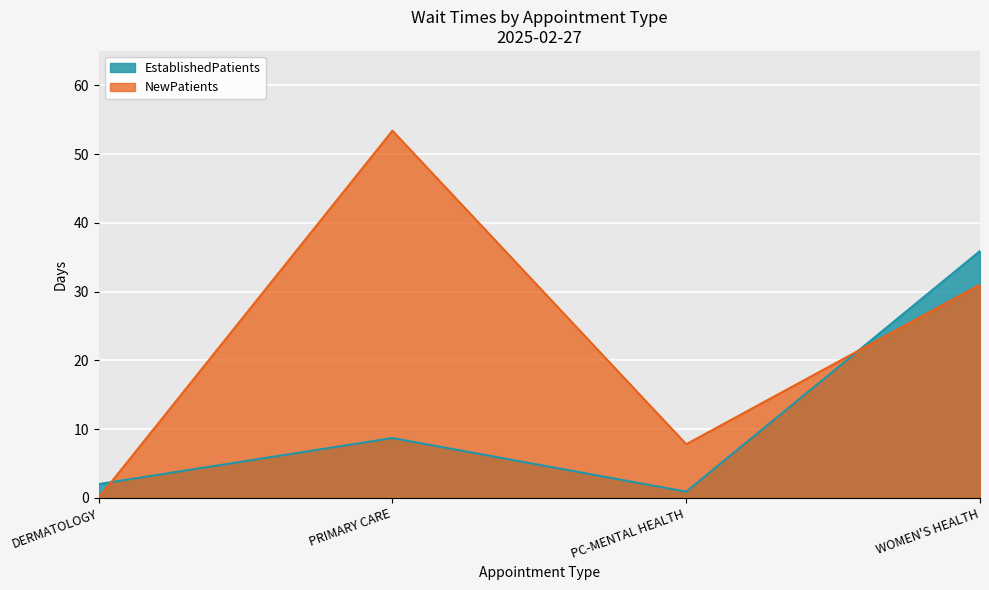

List the series in order of their overall mean, lowest first.

EstablishedPatients, NewPatients